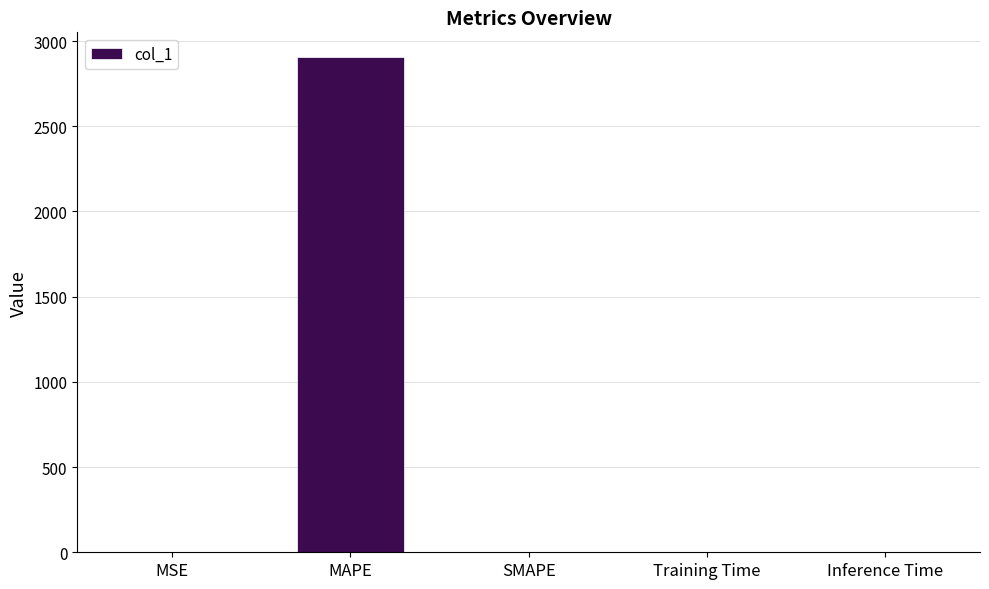

What is the sum of the values at MSE and Inference Time?

1.1